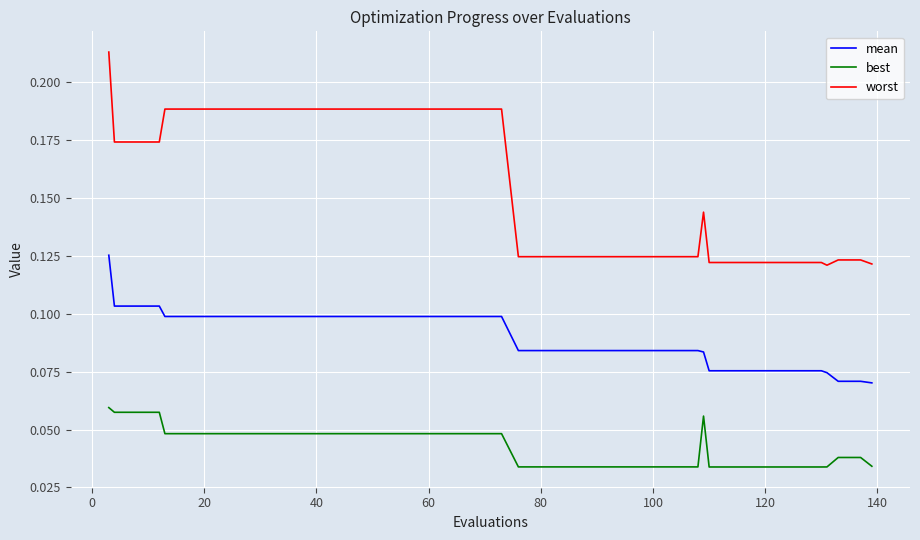

Which series has the largest total across all categories?

worst